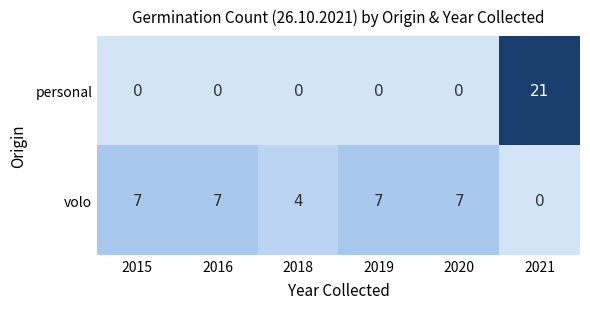

At 2018, list the series in order from largest to smallest.

volo, personal